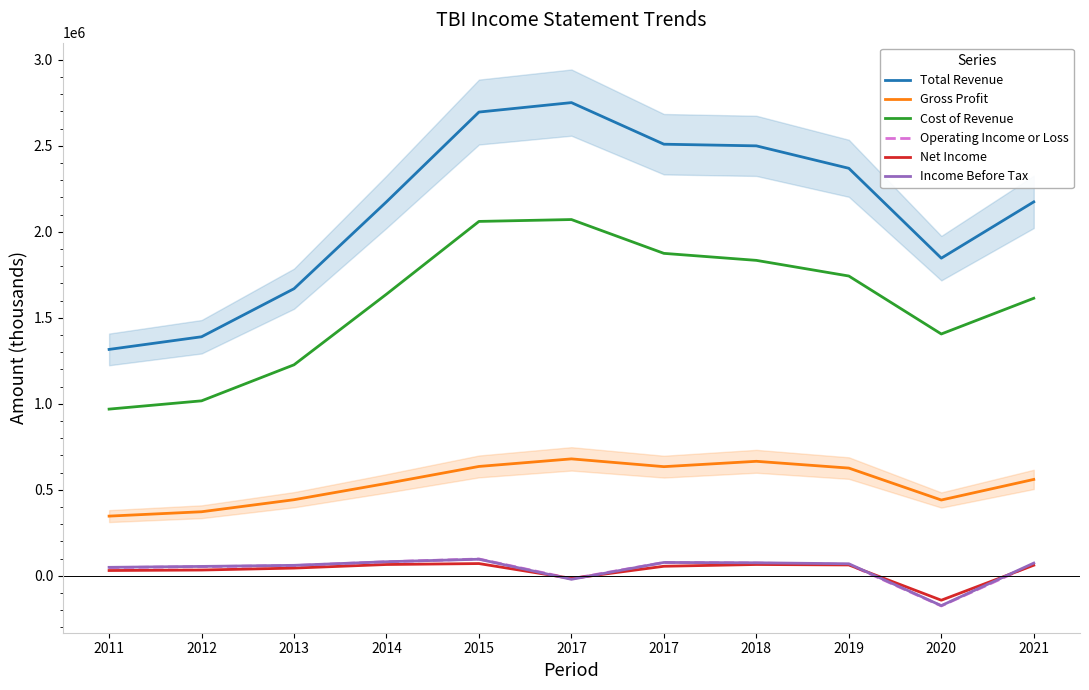

True or false: Cost of Revenue and Operating Income or Loss cross at least once.

False